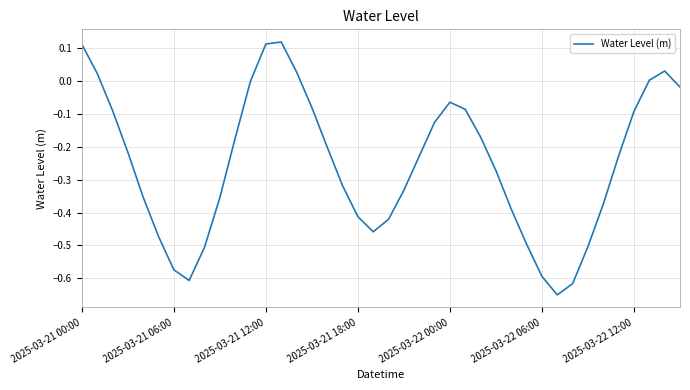

Does the chart display data point markers on the line(s)?

No